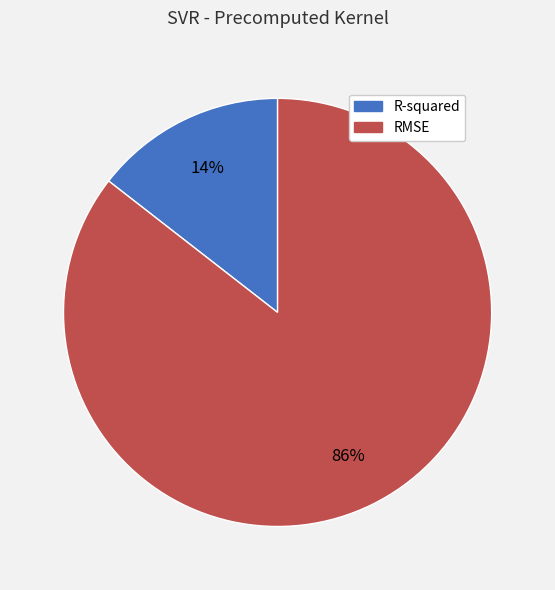

To the nearest percent, what is the average slice percentage?

50%